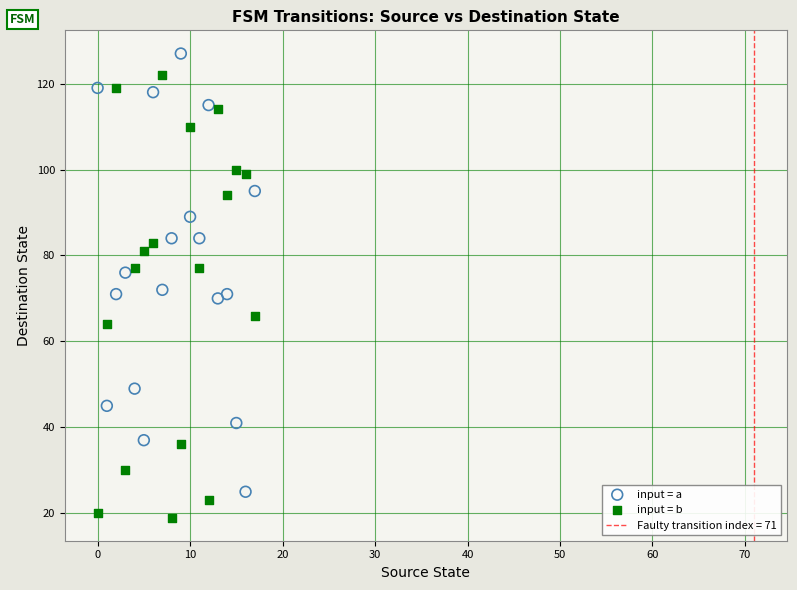

Which series reaches the maximum Y coordinate?

input = a